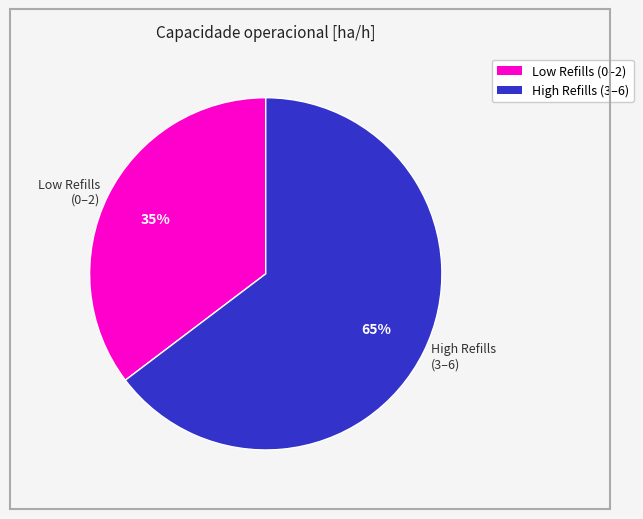

What percentage is the Low Refills (0–2) slice, to the nearest percent?

35%